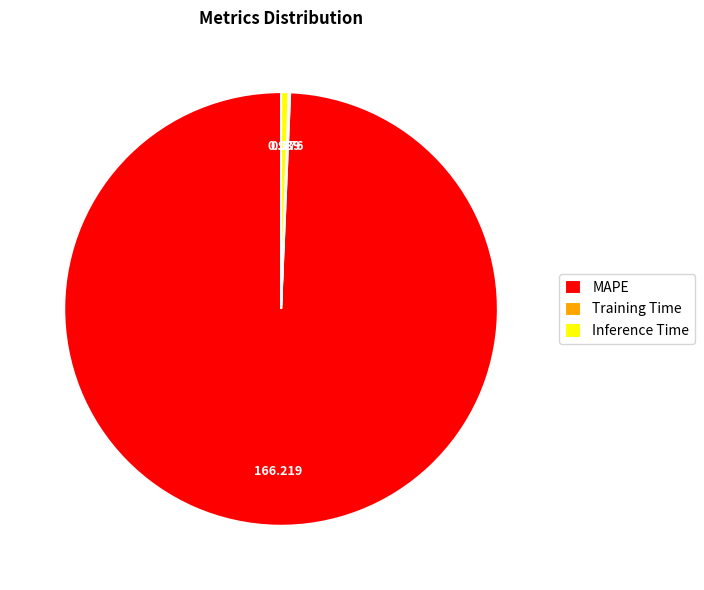

Which category has the biggest portion of the pie?

MAPE